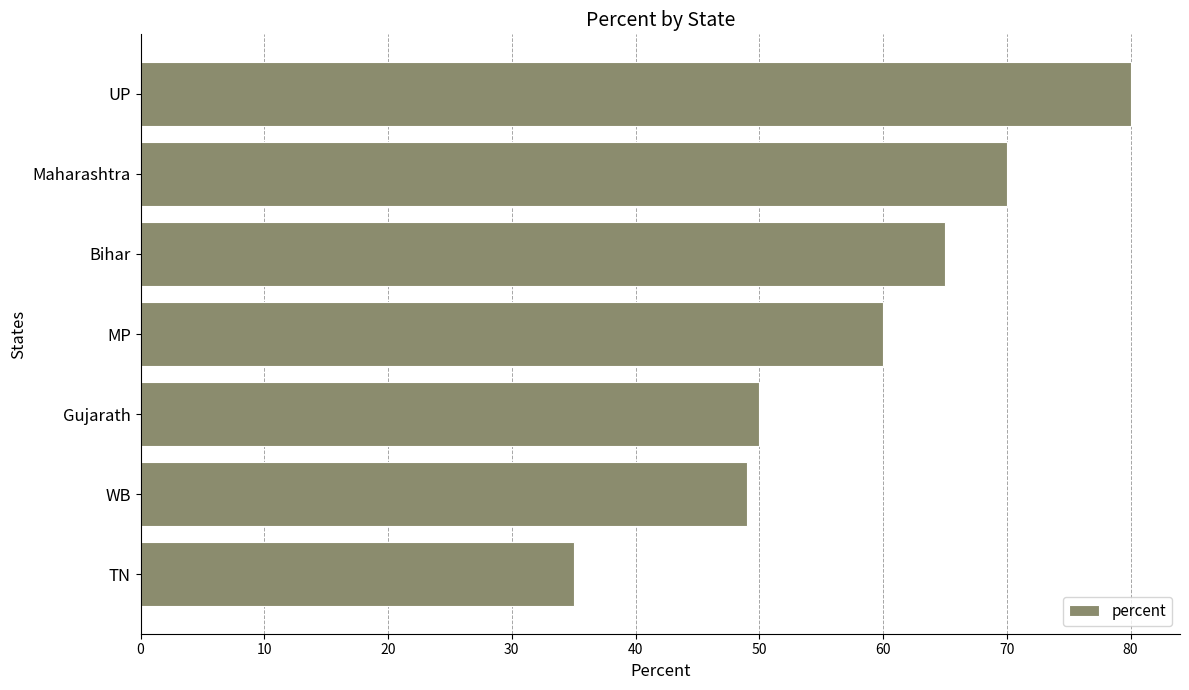

Approximately how many times larger is the value at MP compared to Bihar?

0.9